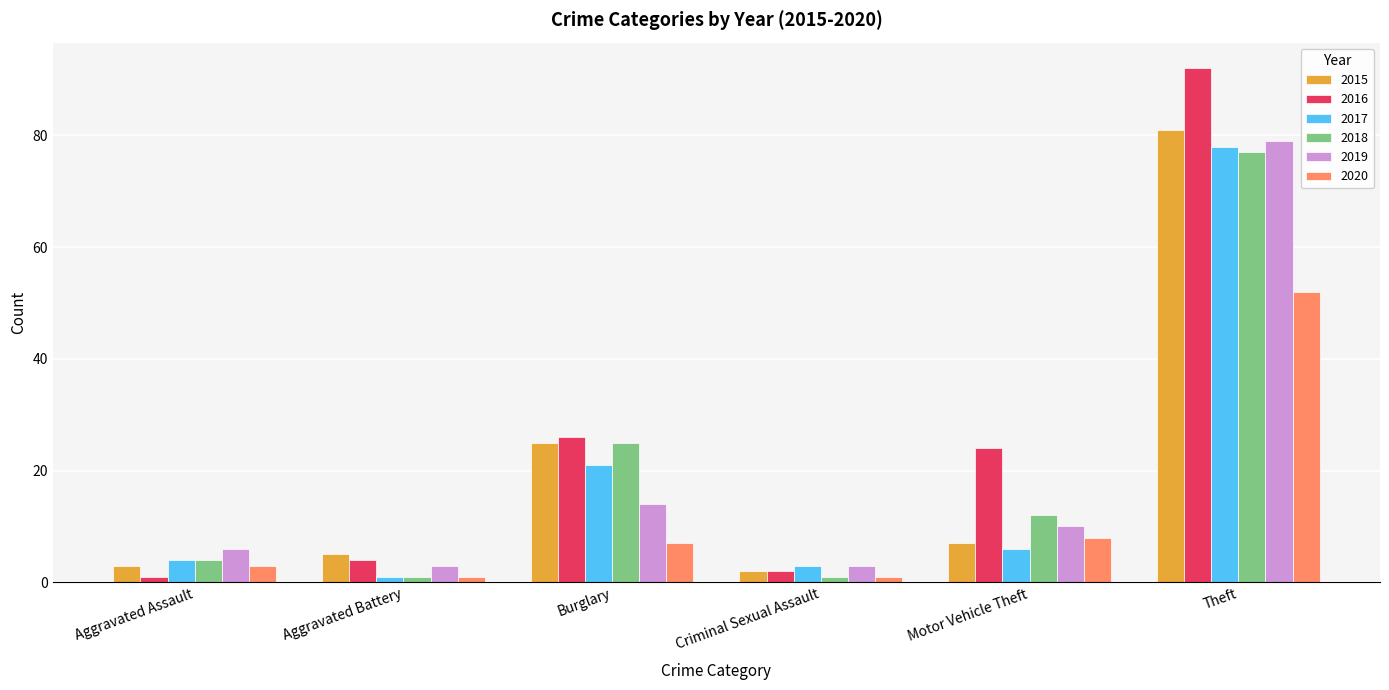

The 2020 series shows 80 at Theft. True or false?

False